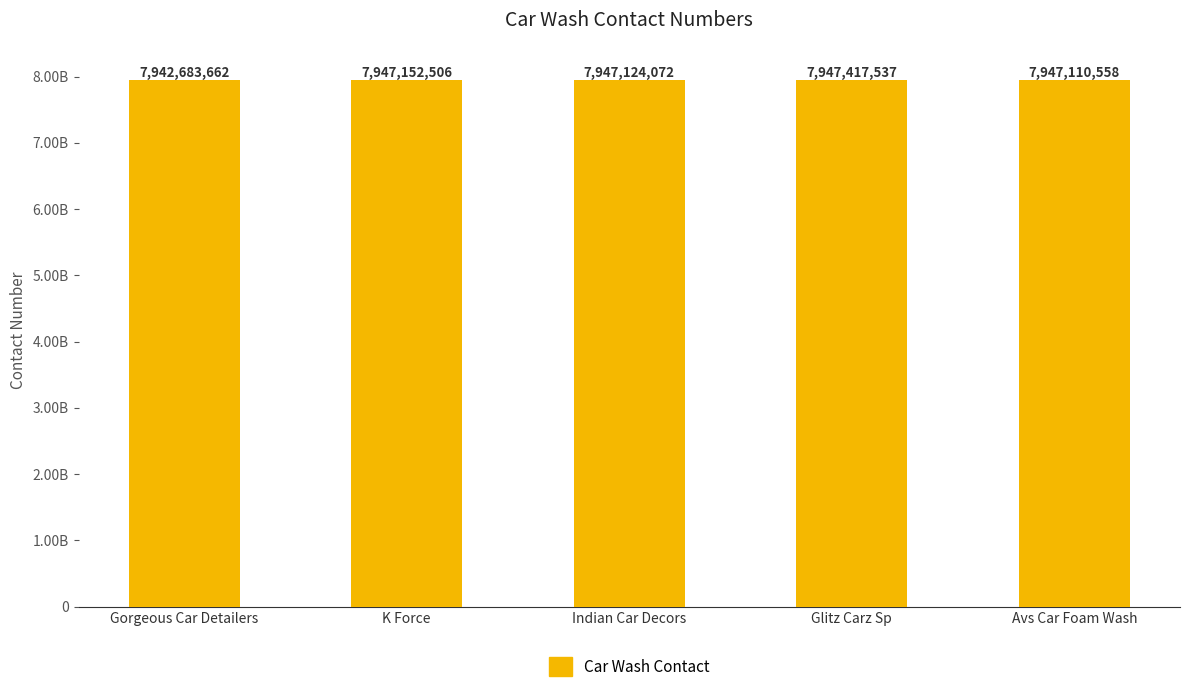

Rank the categories by value from highest to lowest.

Glitz Carz Sp, K Force, Indian Car Decors, Avs Car Foam Wash, Gorgeous Car Detailers